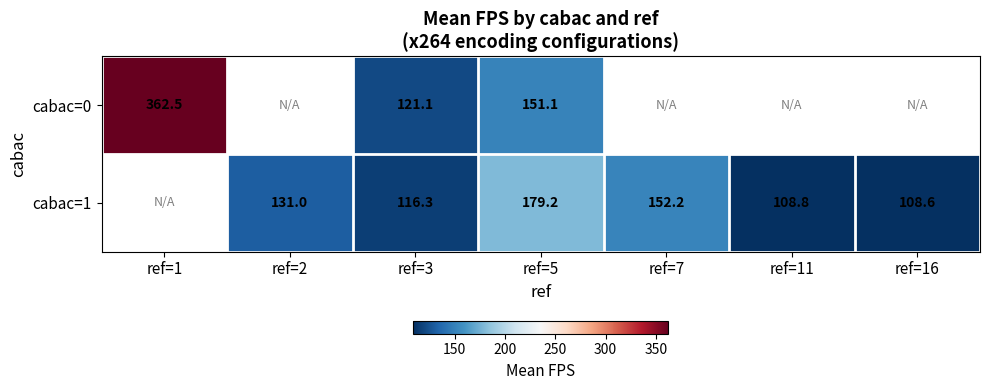

What is the difference between the highest and lowest values at ref=5?

28.1